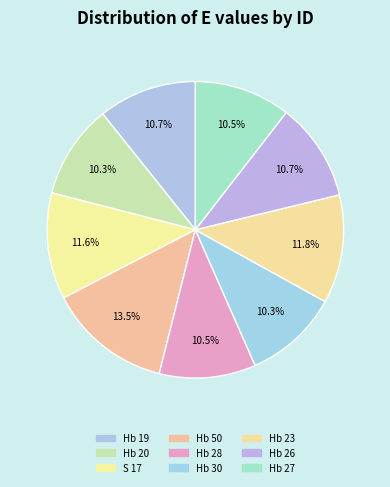

To the nearest percent, what is the combined percentage of S 17 and Hb 23?

23%